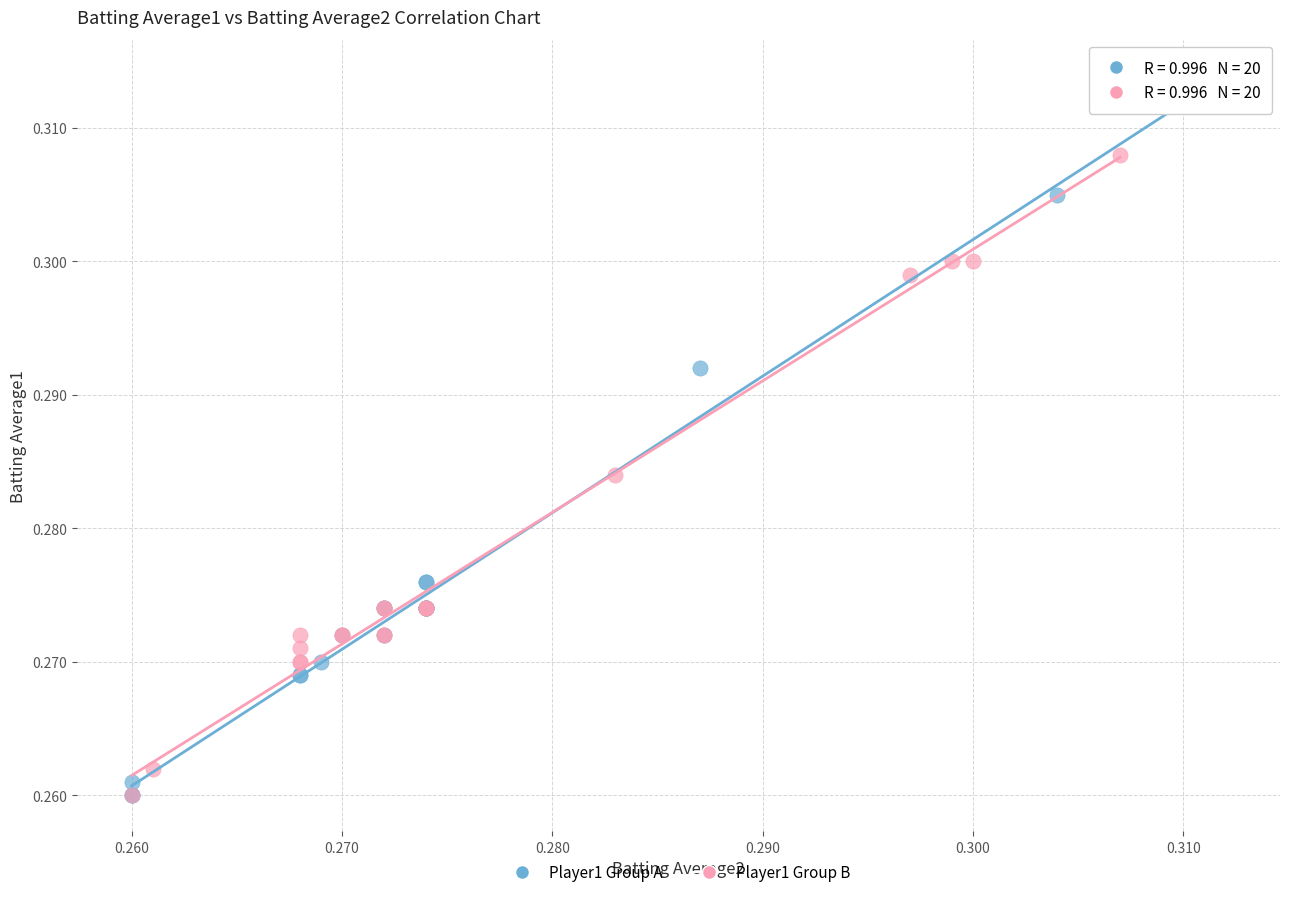

Which series reaches the maximum Y coordinate?

Player1 Group A